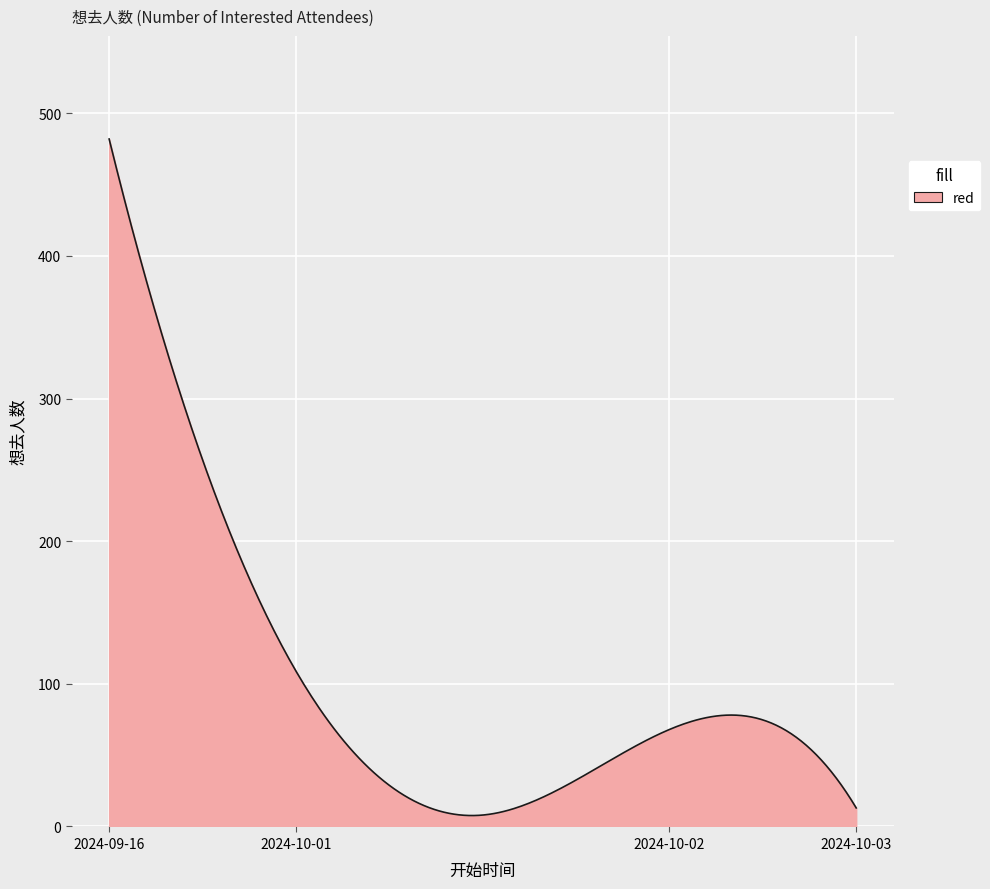

What is the maximum value shown in the chart?

482.0